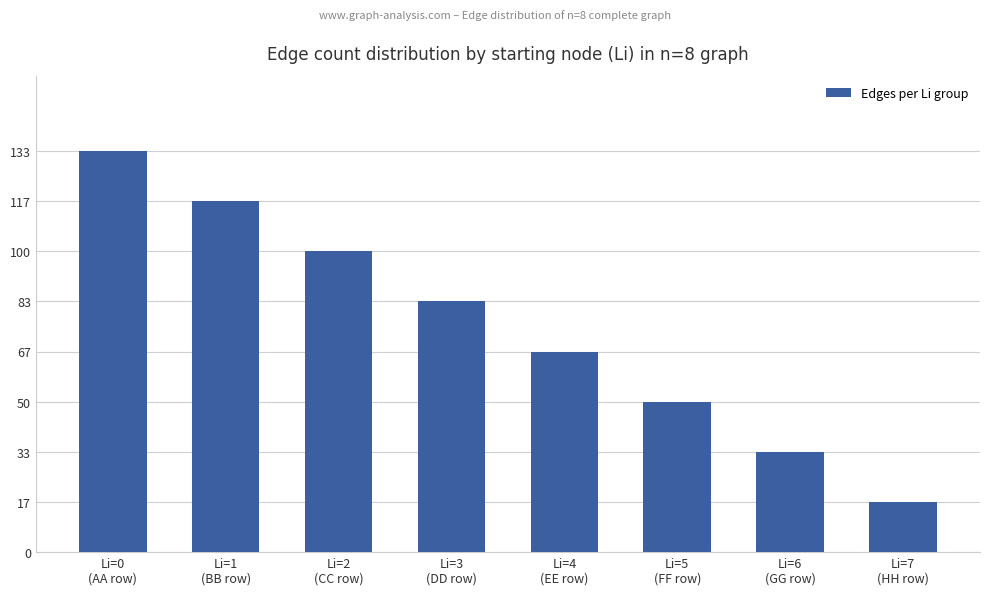

Does the chart contain any negative values?

No